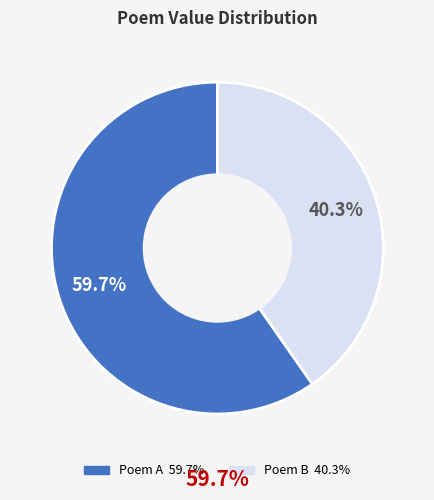

To the nearest percent, what is the difference between the largest and smallest slice percentages?

19%